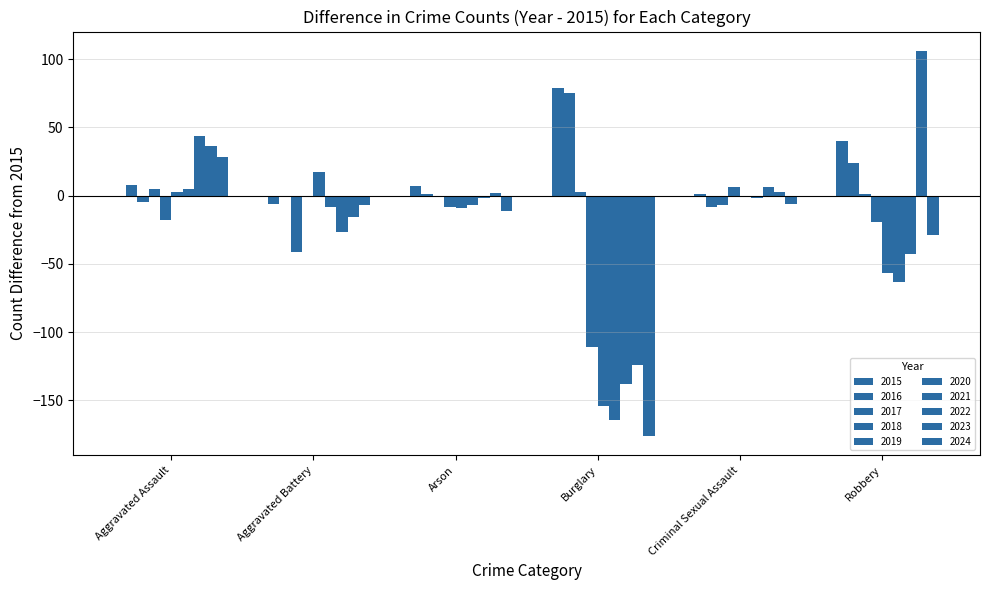

Are the bars grouped side by side (vs. stacked)?

Yes